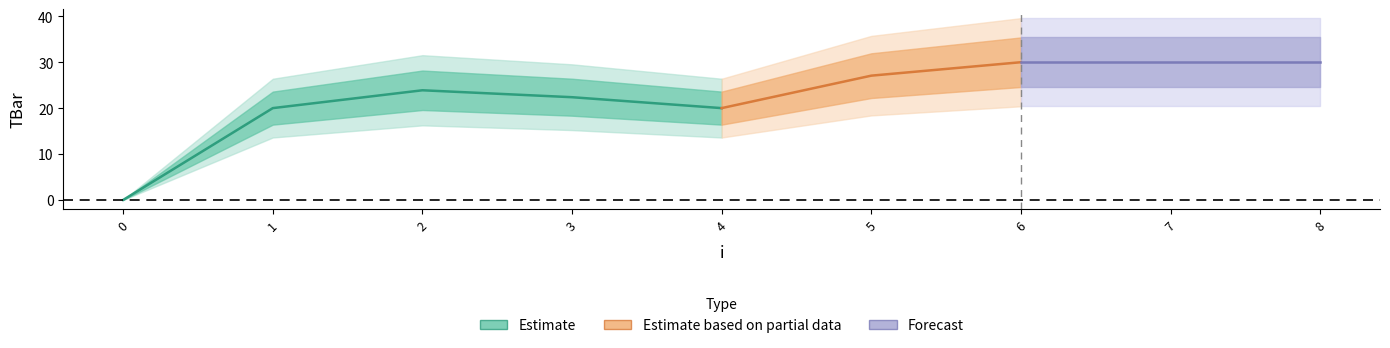

What is the difference between the values at 1 and 5?

7.1